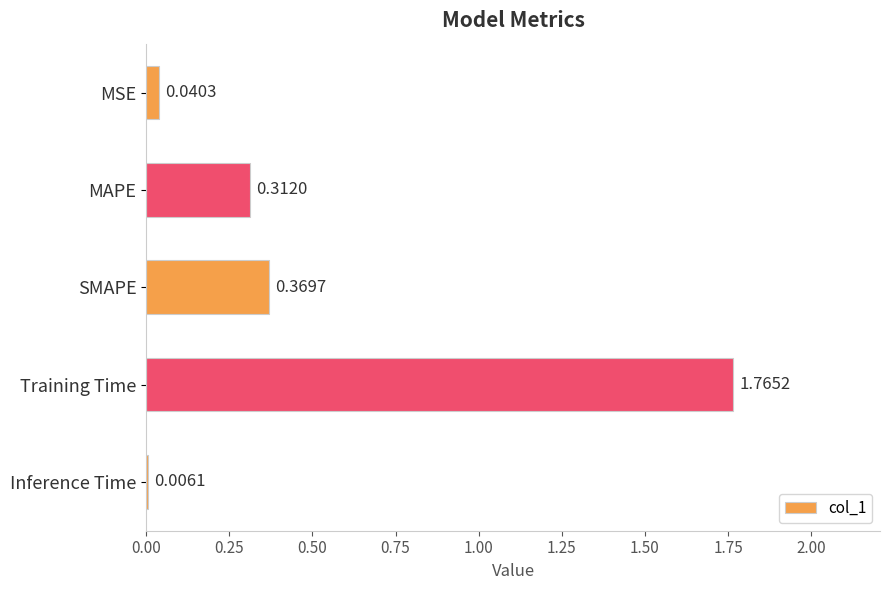

Where is the data nearest to the value 0?

Inference Time